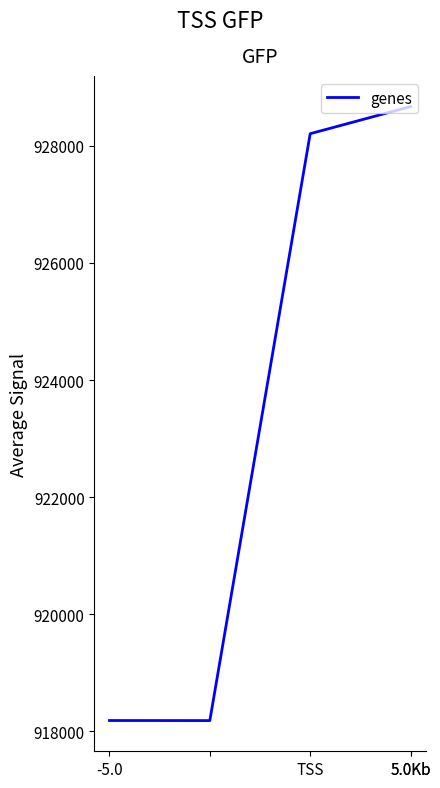

What is the greatest value displayed?

928669